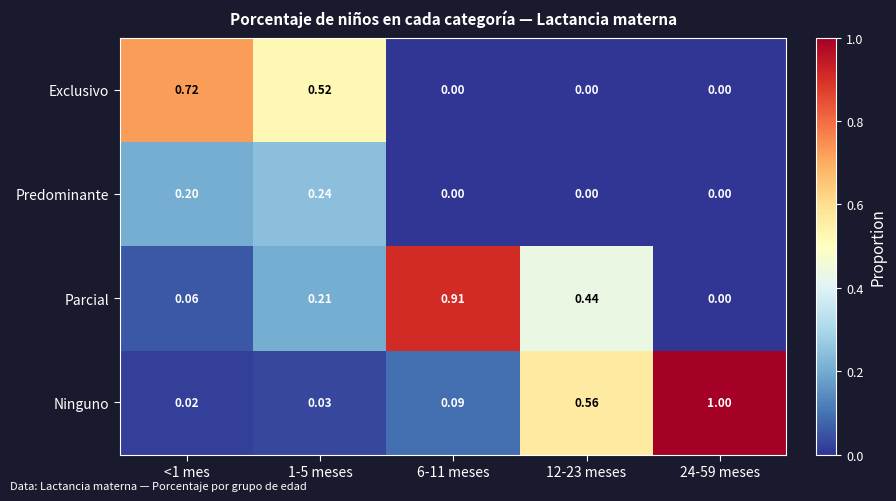

At <1 mes, list the series in order from smallest to largest.

Ninguno, Parcial, Predominante, Exclusivo